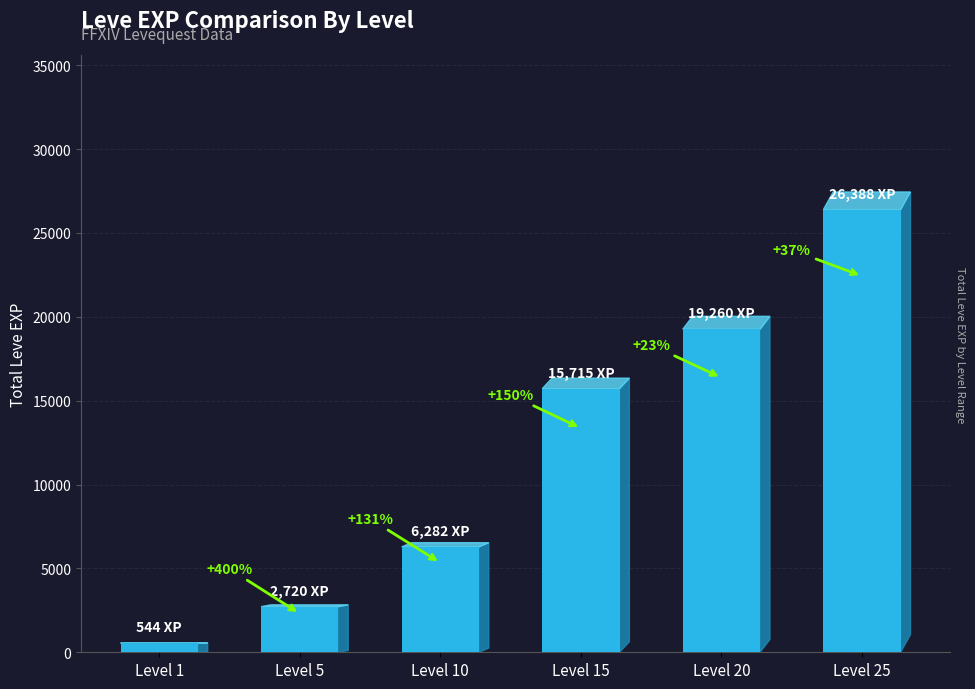

The value at Level 1 is 544. True or false?

True